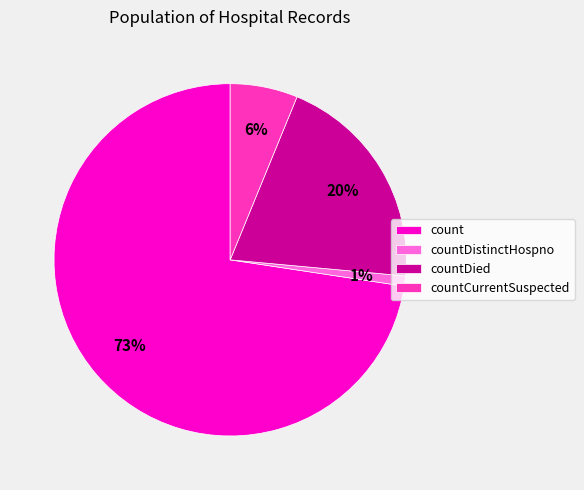

What is the smallest slice in the pie chart?

countDistinctHospno